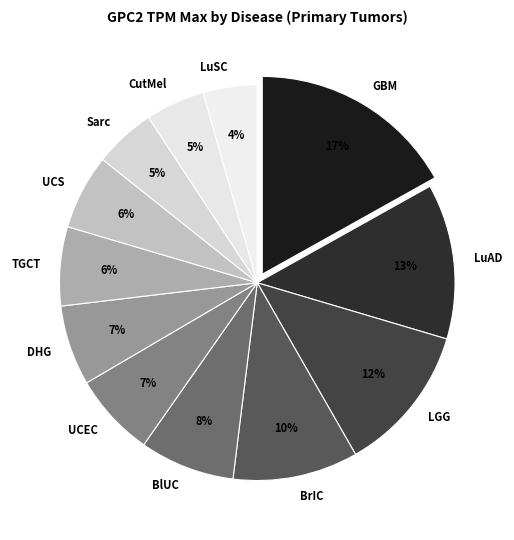

To the nearest percent, what is the combined percentage of LuSC and DHG?

11%